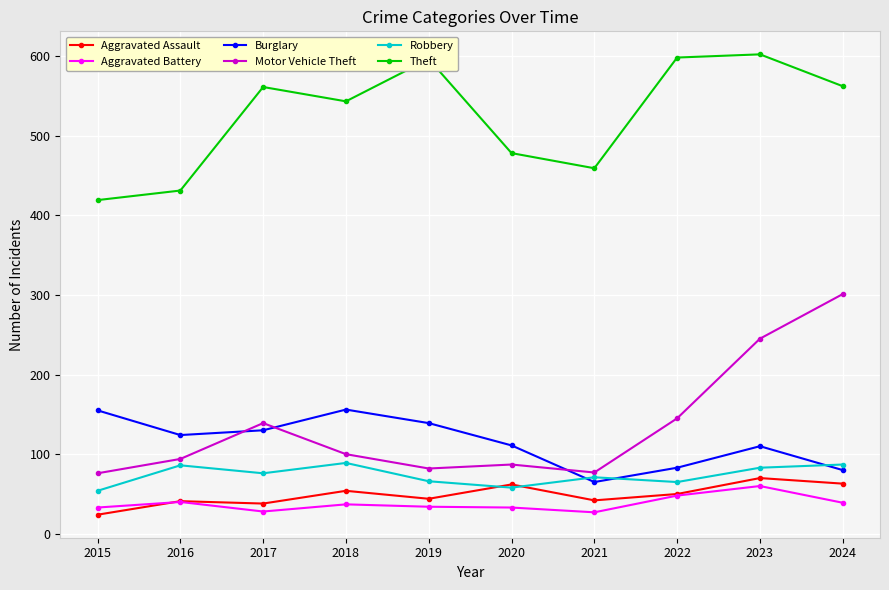

In Burglary, how many points are higher than both neighbors (excluding endpoints)?

2